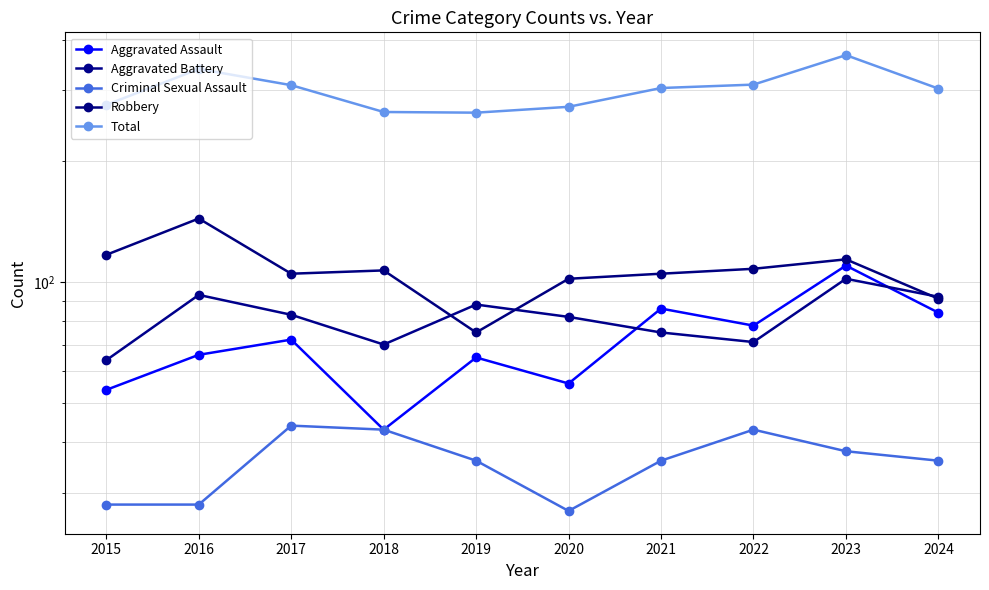

What is the approximate value of Robbery at 2016?

144